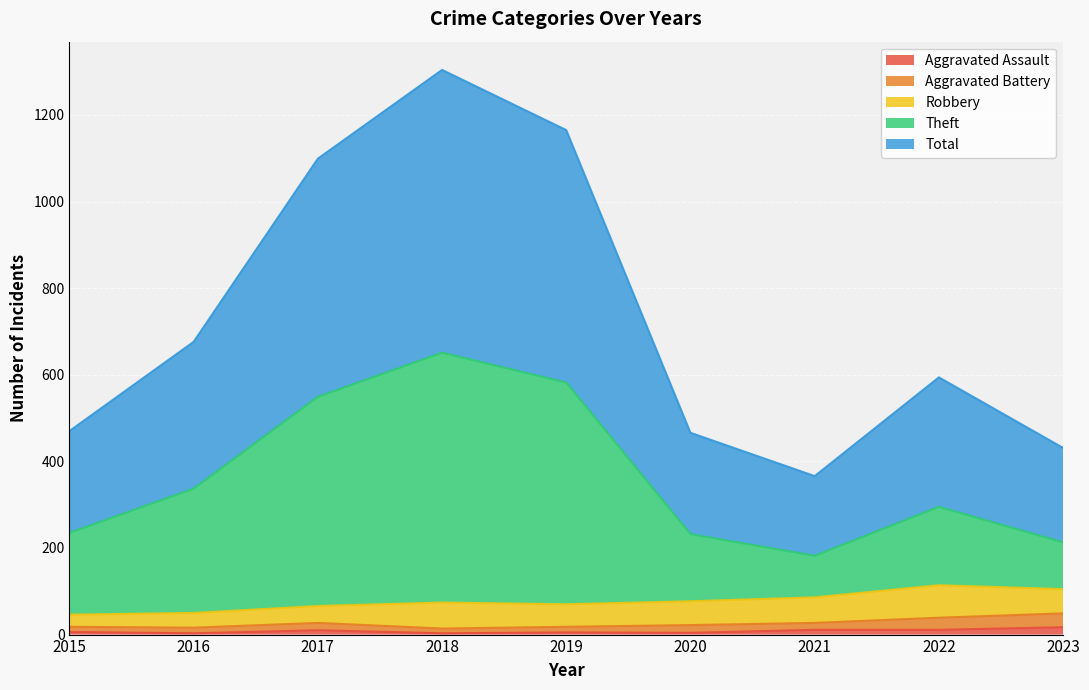

What is the smallest value displayed?

3